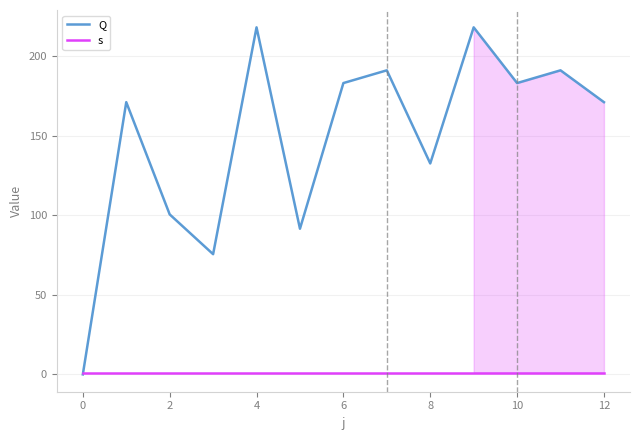

Reading right to left, what are all the values shown in this chart?

Q: 171.0	191.0	183.0	218.0	132.5	191.0	183.0	91.5	218.0	75.5	100.5	171.0	0.0
s: 1.0	1.0	1.0	1.0	1.0	1.0	1.0	1.0	1.0	1.0	1.0	1.0	1.0